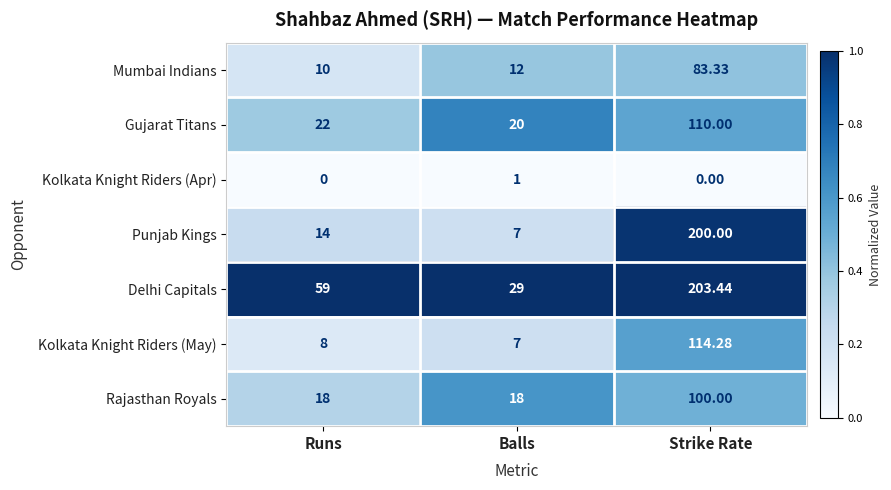

At which category is the sum across all series the highest?

Strike Rate